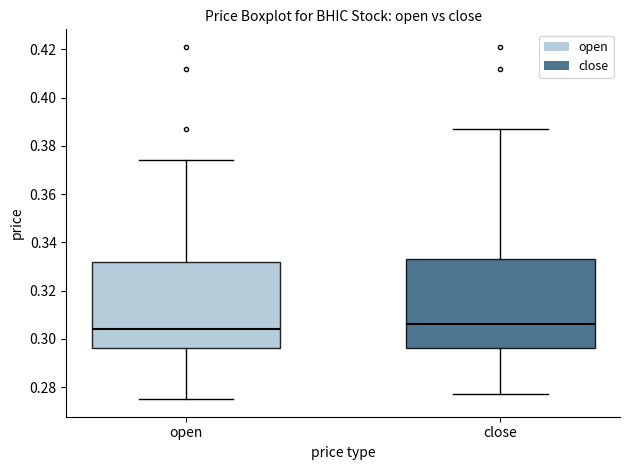

Which box's median line is the highest?

close